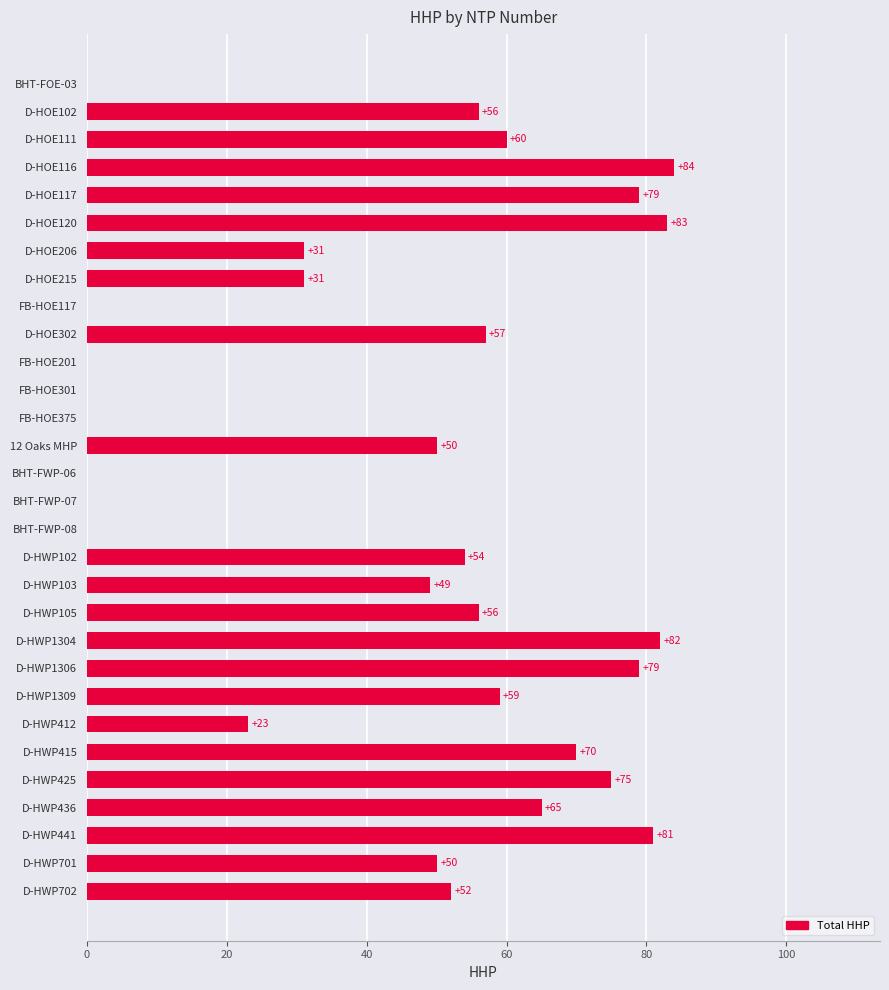

How many positive values are there?

22